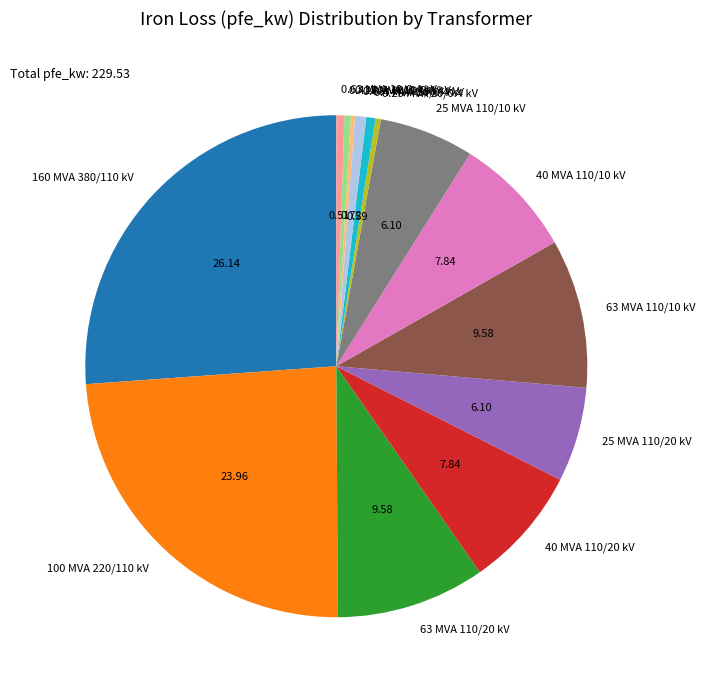

Is 25 MVA 110/10 kV the majority of the pie?

No